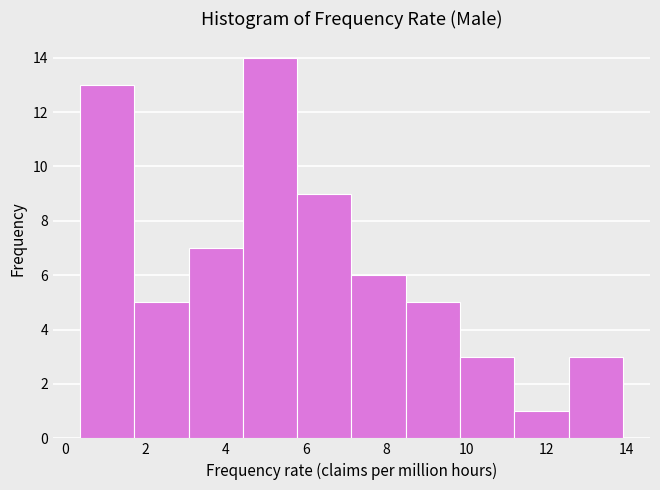

What is the height of the bar covering 11.2 to 12.6 on the x-axis? Neither the bar edges nor the heights are printed on the chart, so give them approximately, as read against the axes.

1